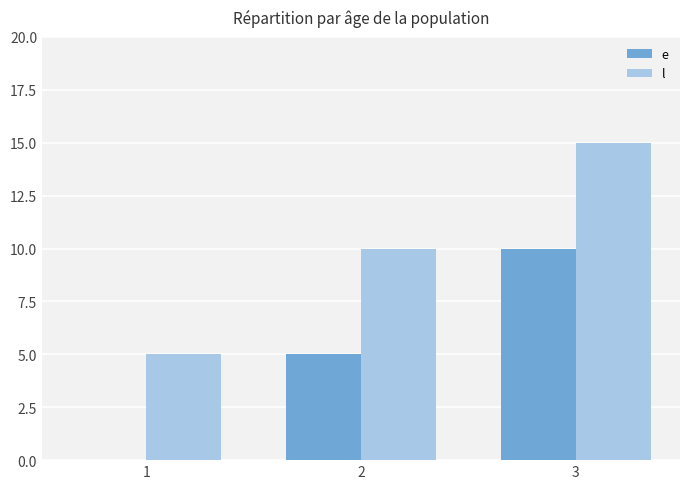

How many e values are between 0 and 10?

3